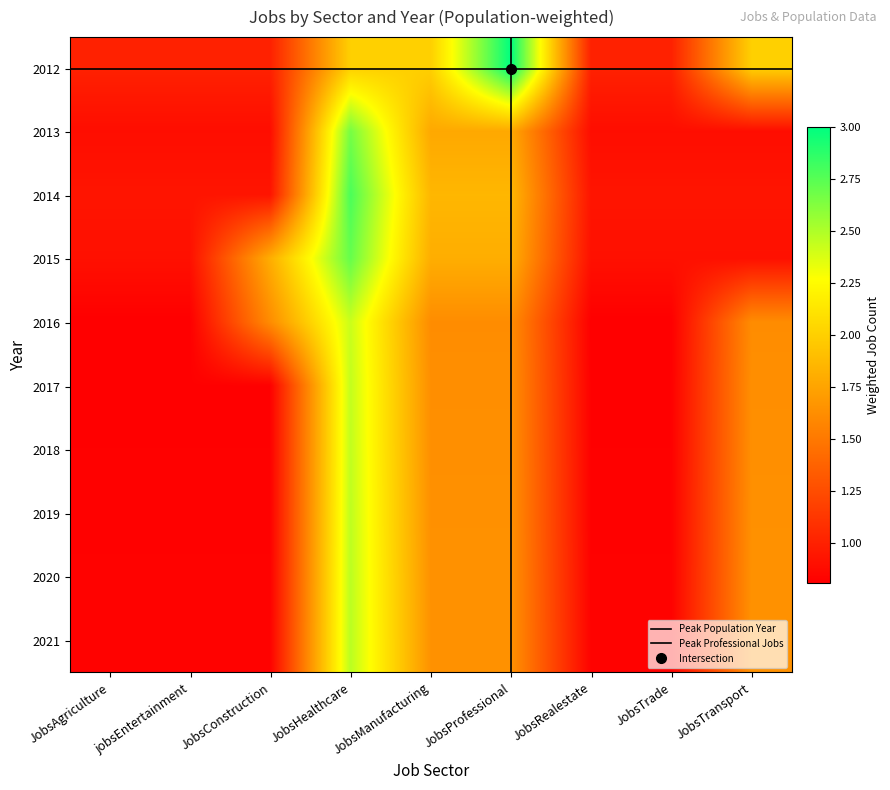

Reading left to right, transcribe all the data shown in this chart.

2012: JobsAgriculture=1.0	jobsEntertainment=1.0	JobsConstruction=1.0	JobsHealthcare=2.0	JobsManufacturing=2.0	JobsProfessional=3.0	JobsRealestate=1.0	JobsTrade=1.0	JobsTransport=2.0
2013: JobsAgriculture=0.9	jobsEntertainment=0.9	JobsConstruction=0.9	JobsHealthcare=2.8	JobsManufacturing=1.9	JobsProfessional=1.9	JobsRealestate=0.9	JobsTrade=0.9	JobsTransport=0.9
2014: JobsAgriculture=0.9	jobsEntertainment=0.9	JobsConstruction=0.9	JobsHealthcare=2.7	JobsManufacturing=1.8	JobsProfessional=1.8	JobsRealestate=0.9	JobsTrade=0.9	JobsTransport=0.9
2015: JobsAgriculture=0.9	jobsEntertainment=0.9	JobsConstruction=1.8	JobsHealthcare=2.7	JobsManufacturing=1.8	JobsProfessional=1.8	JobsRealestate=0.9	JobsTrade=0.9	JobsTransport=0.9
2016: JobsAgriculture=0.8	jobsEntertainment=0.8	JobsConstruction=1.6	JobsHealthcare=2.4	JobsManufacturing=1.6	JobsProfessional=1.6	JobsRealestate=0.8	JobsTrade=0.8	JobsTransport=1.6
2017: JobsAgriculture=0.8	jobsEntertainment=0.8	JobsConstruction=0.8	JobsHealthcare=2.4	JobsManufacturing=1.6	JobsProfessional=1.6	JobsRealestate=0.8	JobsTrade=0.8	JobsTransport=1.6
2018: JobsAgriculture=0.8	jobsEntertainment=0.8	JobsConstruction=0.8	JobsHealthcare=2.5	JobsManufacturing=1.6	JobsProfessional=1.6	JobsRealestate=0.8	JobsTrade=0.8	JobsTransport=1.6
2019: JobsAgriculture=0.8	jobsEntertainment=0.8	JobsConstruction=0.8	JobsHealthcare=2.5	JobsManufacturing=1.6	JobsProfessional=1.6	JobsRealestate=0.8	JobsTrade=0.8	JobsTransport=1.6
2020: JobsAgriculture=0.8	jobsEntertainment=0.8	JobsConstruction=0.8	JobsHealthcare=2.4	JobsManufacturing=1.6	JobsProfessional=1.6	JobsRealestate=0.8	JobsTrade=0.8	JobsTransport=1.6
2021: JobsAgriculture=0.8	jobsEntertainment=0.8	JobsConstruction=0.8	JobsHealthcare=2.5	JobsManufacturing=1.6	JobsProfessional=1.6	JobsRealestate=0.8	JobsTrade=0.8	JobsTransport=1.6